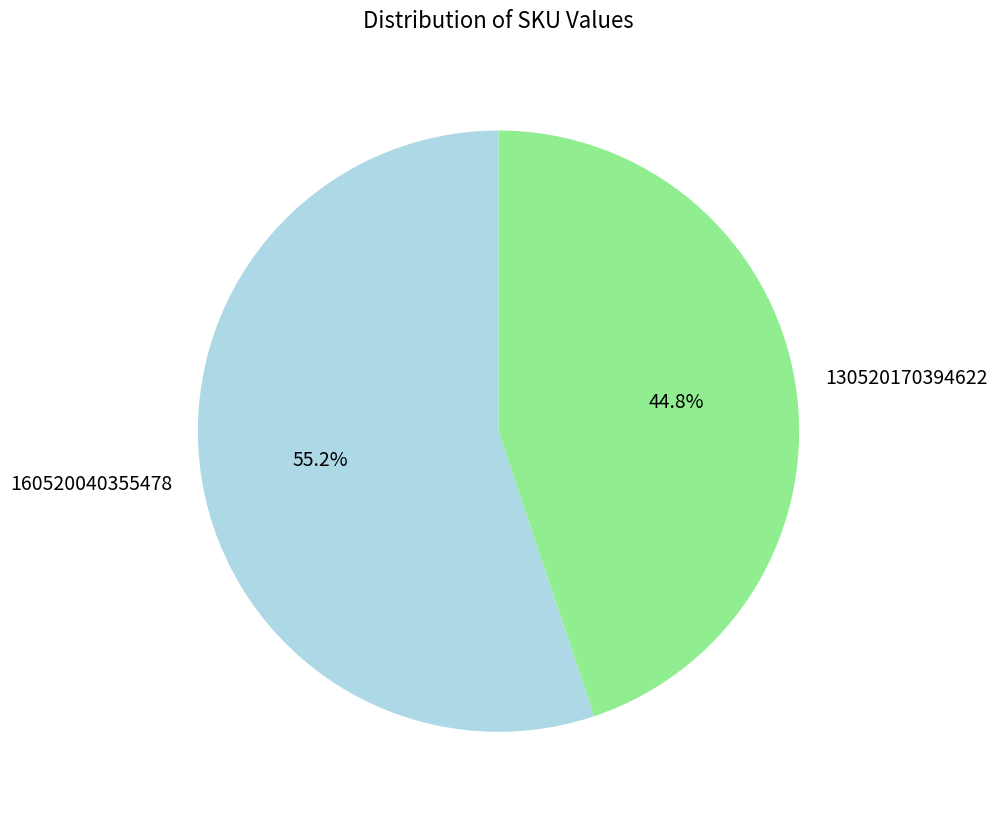

Is the sum of 130520170394622 and 160520040355478 greater than half?

Yes